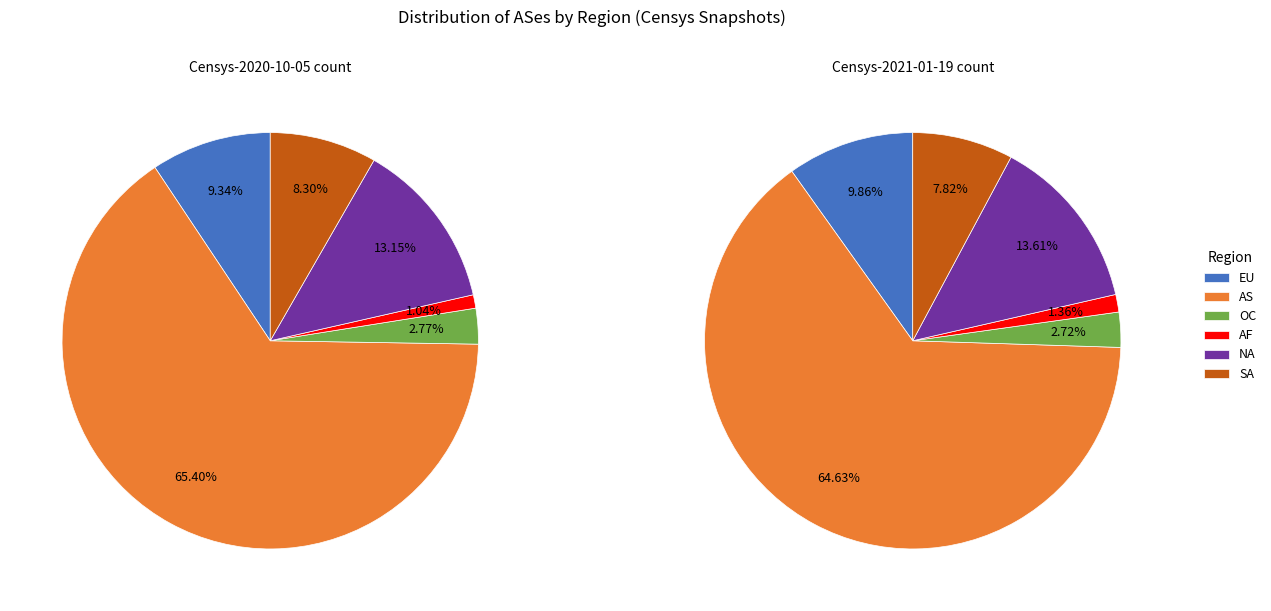

To the nearest percent, what is the average slice percentage?

17%